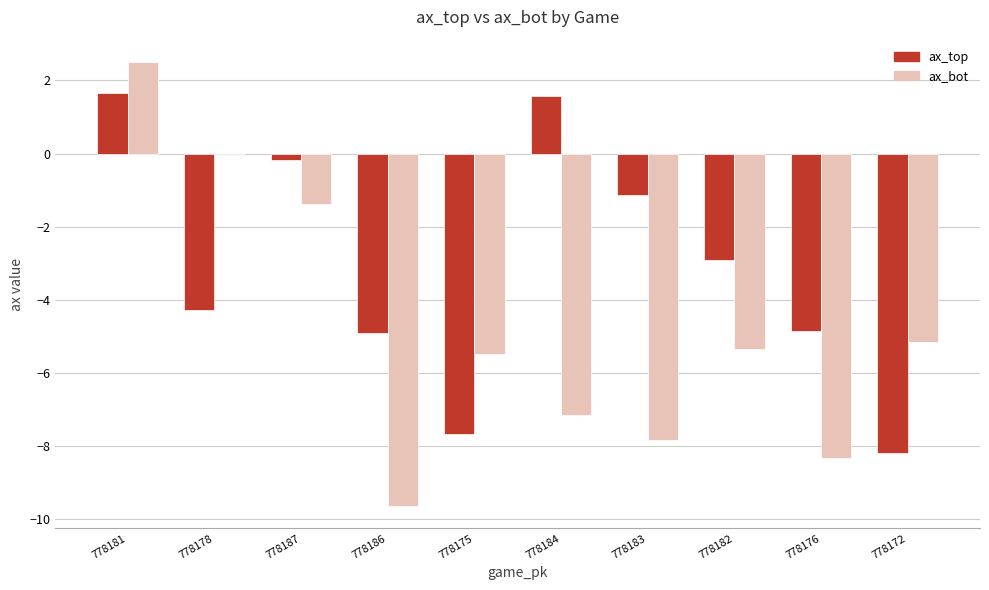

What are all the series names shown in the legend?

ax_top, ax_bot